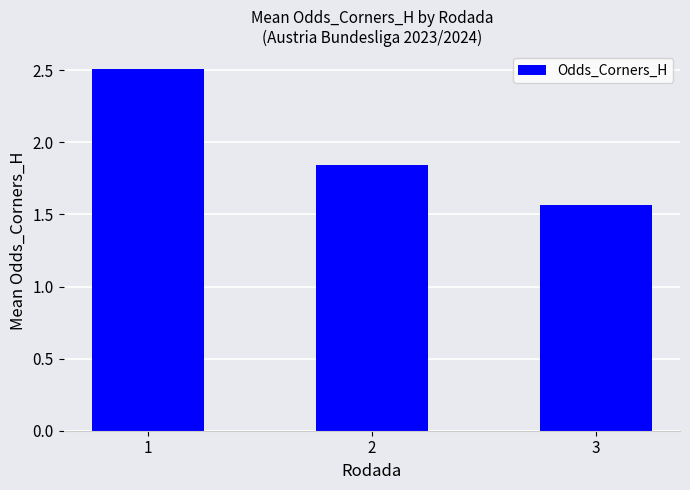

True or false: the data shows 4.3 at 1.

False